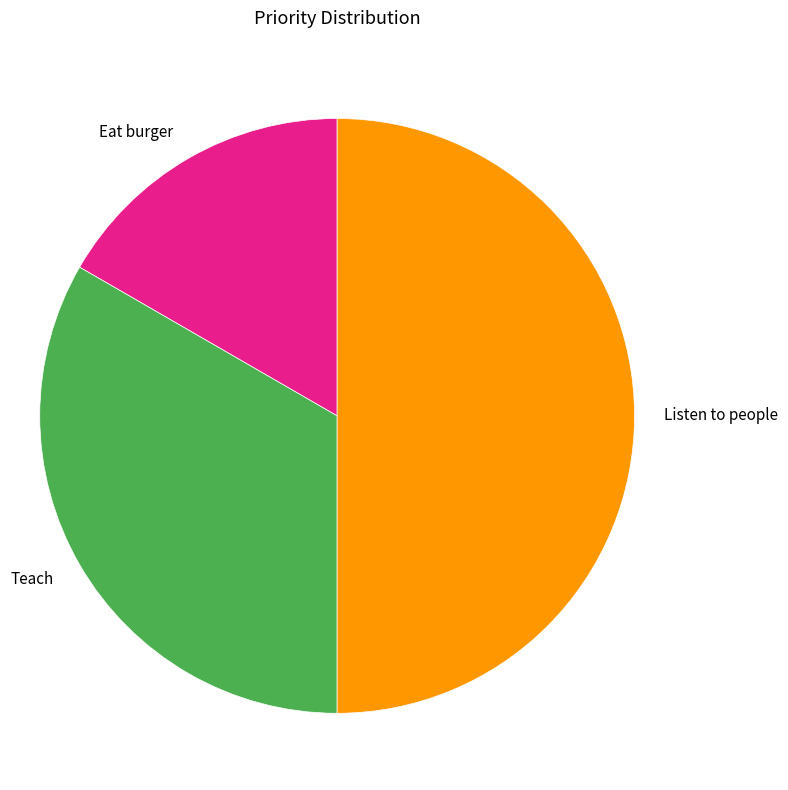

True or false: Eat burger accounts for 17% of the total.

True